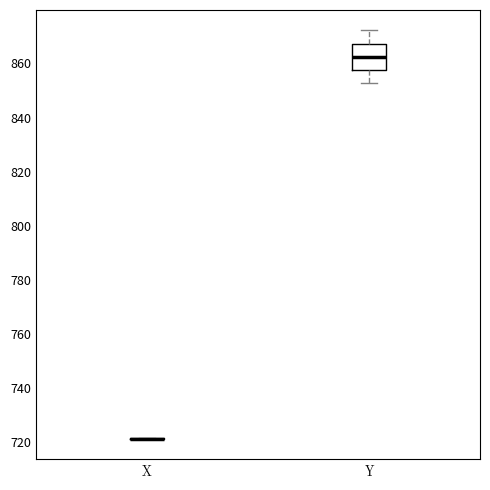

Reading left to right, read every box against the y-axis: the position of its median line, the range the box covers, and the ends of its whiskers. The values are not printed on the chart, so give them approximately, as read against the axis.

X: box collapsed to a line at 722, whiskers 722 to 722
Y: median 862, box 858 to 868, whiskers 852 to 872